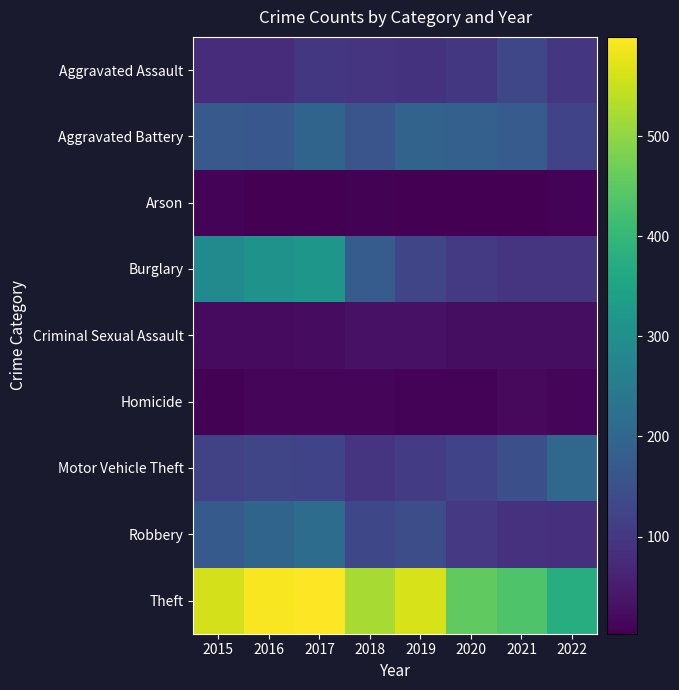

What is the minimum value shown in the chart?

3